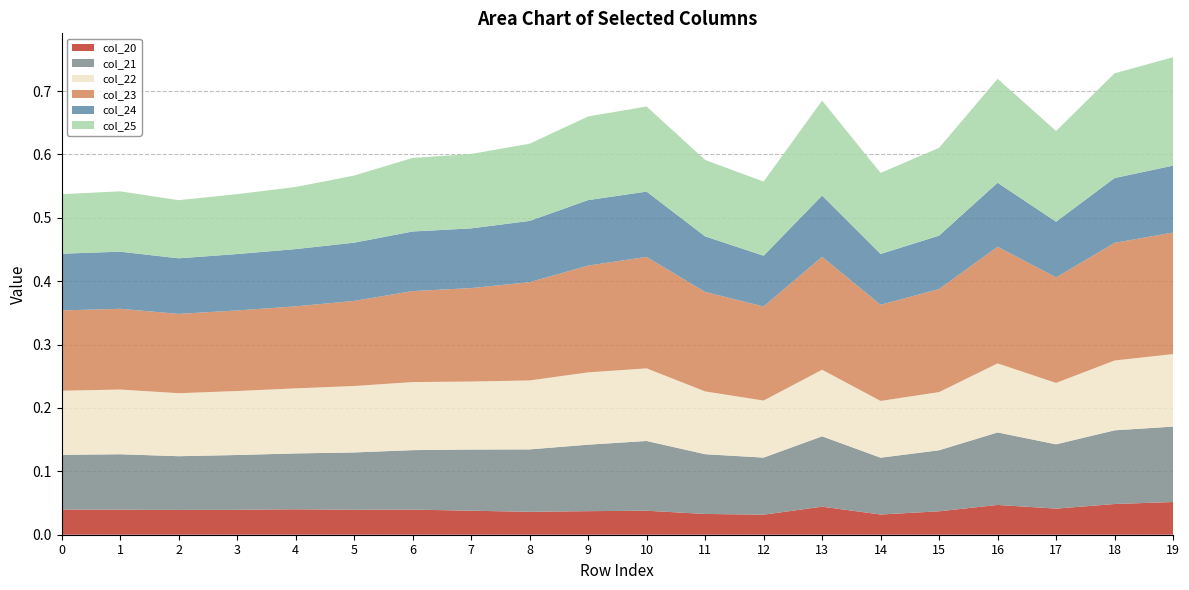

Reading left to right, transcribe all the data shown in this chart.

col_20: 0=0.0	1=0.0	2=0.0	3=0.0	4=0.0	5=0.0	6=0.0	7=0.0	8=0.0	9=0.0	10=0.0	11=0.0	12=0.0	13=0.0	14=0.0	15=0.0	16=0.0	17=0.0	18=0.0	19=0.1
col_21: 0=0.1	1=0.1	2=0.1	3=0.1	4=0.1	5=0.1	6=0.1	7=0.1	8=0.1	9=0.1	10=0.1	11=0.1	12=0.1	13=0.1	14=0.1	15=0.1	16=0.1	17=0.1	18=0.1	19=0.1
col_22: 0=0.1	1=0.1	2=0.1	3=0.1	4=0.1	5=0.1	6=0.1	7=0.1	8=0.1	9=0.1	10=0.1	11=0.1	12=0.1	13=0.1	14=0.1	15=0.1	16=0.1	17=0.1	18=0.1	19=0.1
col_23: 0=0.1	1=0.1	2=0.1	3=0.1	4=0.1	5=0.1	6=0.1	7=0.1	8=0.2	9=0.2	10=0.2	11=0.2	12=0.1	13=0.2	14=0.2	15=0.2	16=0.2	17=0.2	18=0.2	19=0.2
col_24: 0=0.1	1=0.1	2=0.1	3=0.1	4=0.1	5=0.1	6=0.1	7=0.1	8=0.1	9=0.1	10=0.1	11=0.1	12=0.1	13=0.1	14=0.1	15=0.1	16=0.1	17=0.1	18=0.1	19=0.1
col_25: 0=0.1	1=0.1	2=0.1	3=0.1	4=0.1	5=0.1	6=0.1	7=0.1	8=0.1	9=0.1	10=0.1	11=0.1	12=0.1	13=0.1	14=0.1	15=0.1	16=0.2	17=0.1	18=0.2	19=0.2